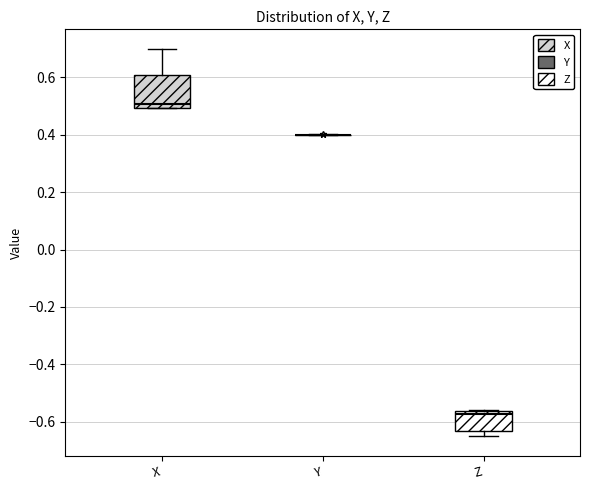

Which box is the tallest, from its lower edge to its upper edge?

X